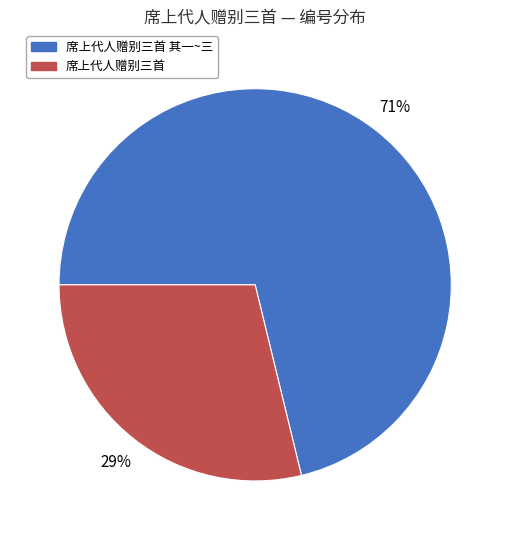

Does any single category account for the majority?

Yes